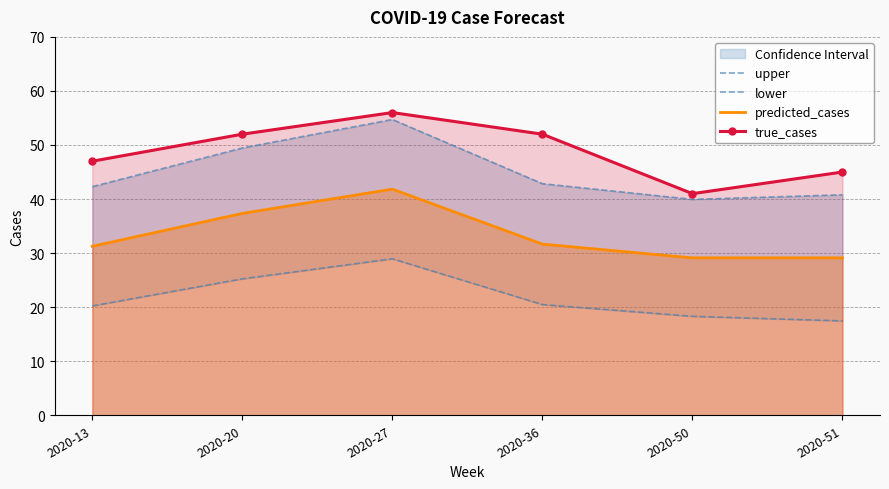

True or false: lower has more than 0 interior local peaks.

True